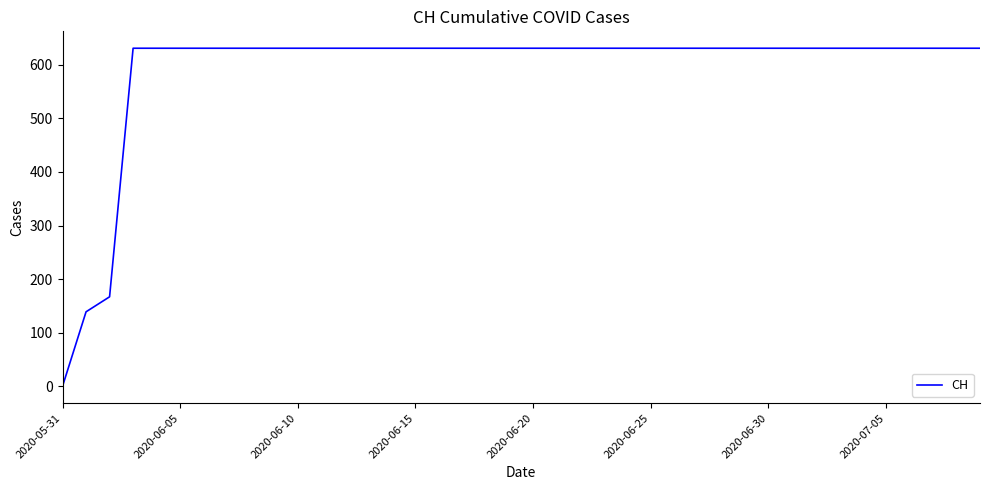

Reading left to right, list all the values displayed in this chart.

0	139	167	631	631	631	631	631	631	631	631	631	631	631	631	631	631	631	631	631	631	631	631	631	631	631	631	631	631	631	631	631	631	631	631	631	631	631	631	631